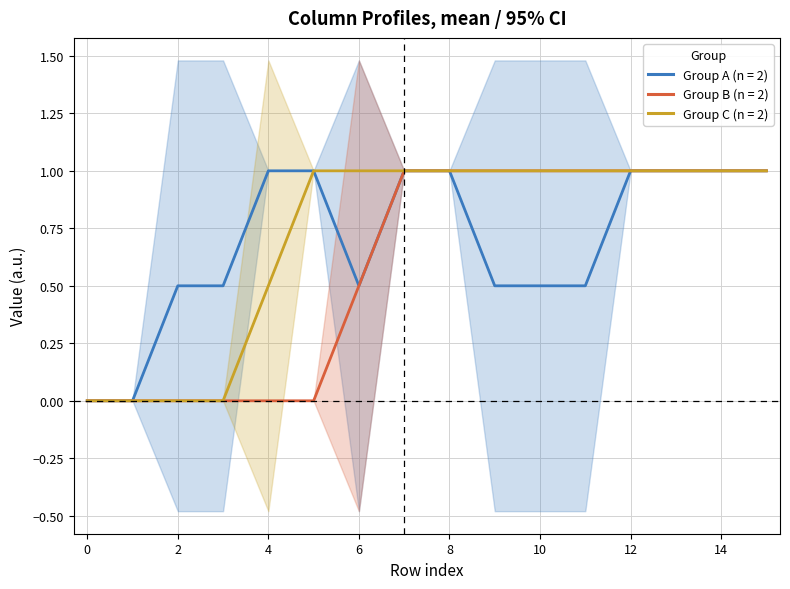

True or false: Group B and Group C intersect in this chart.

False